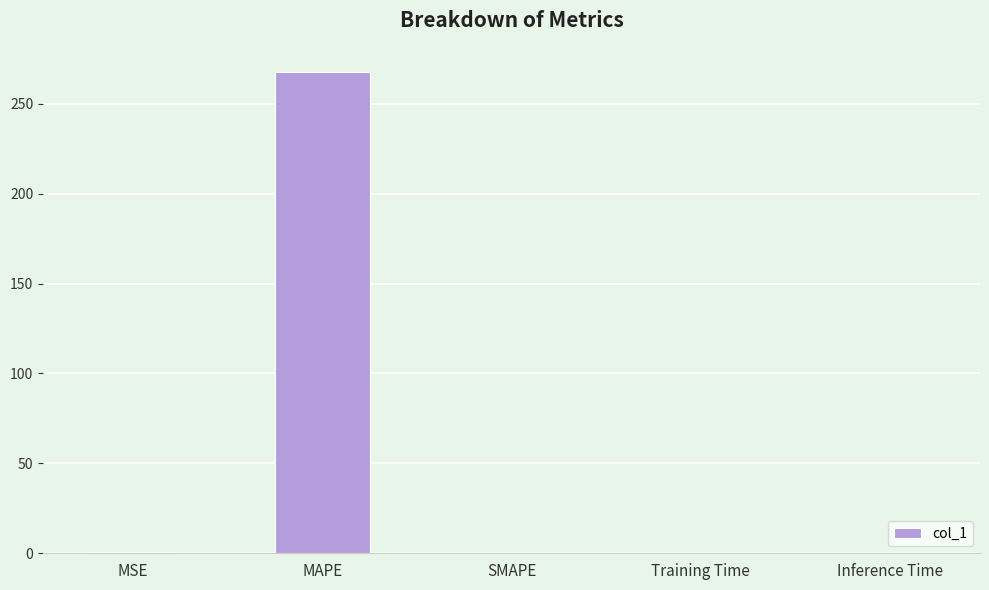

What is the sum of all values?

268.5